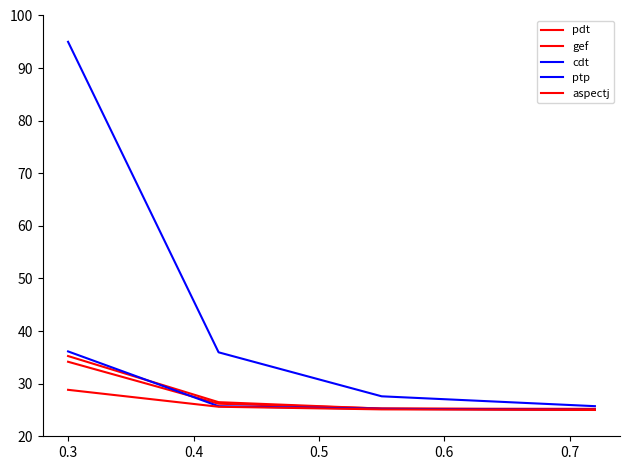

What is the smallest value displayed?

25.0